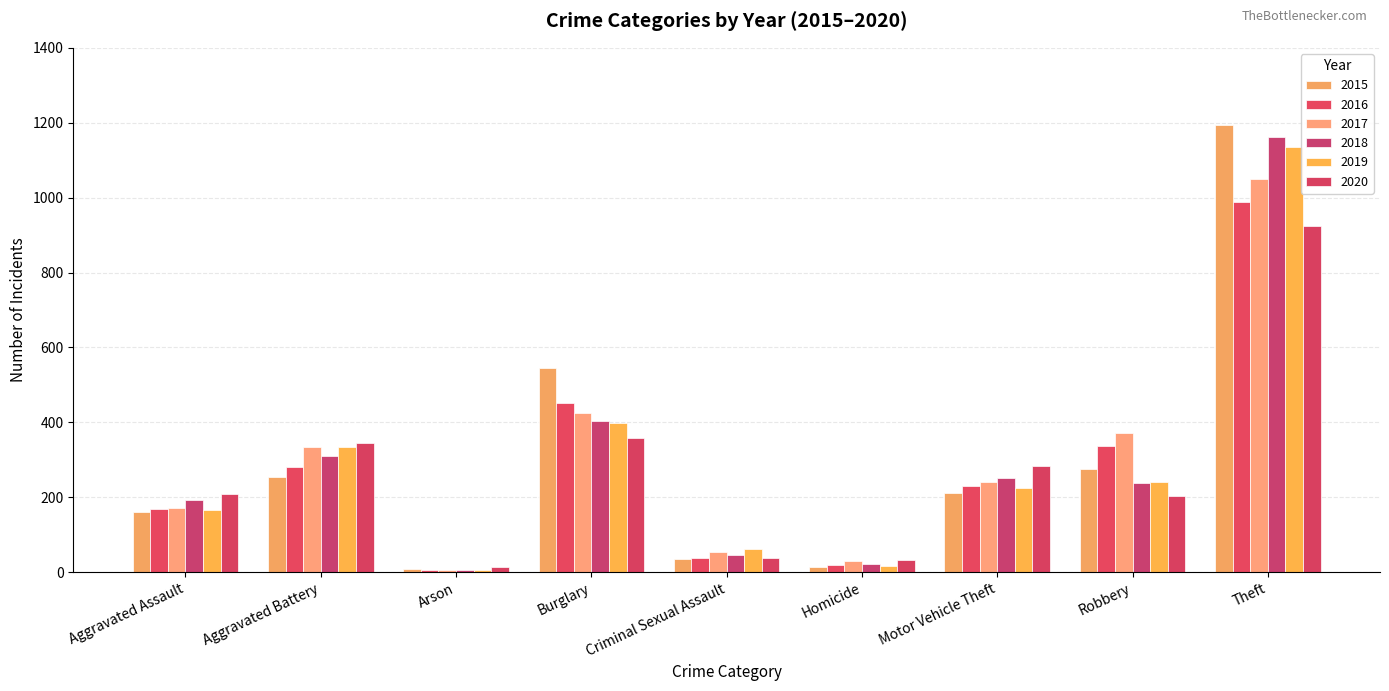

What is the value of the 2016 bar at the 3rd from the left?

6